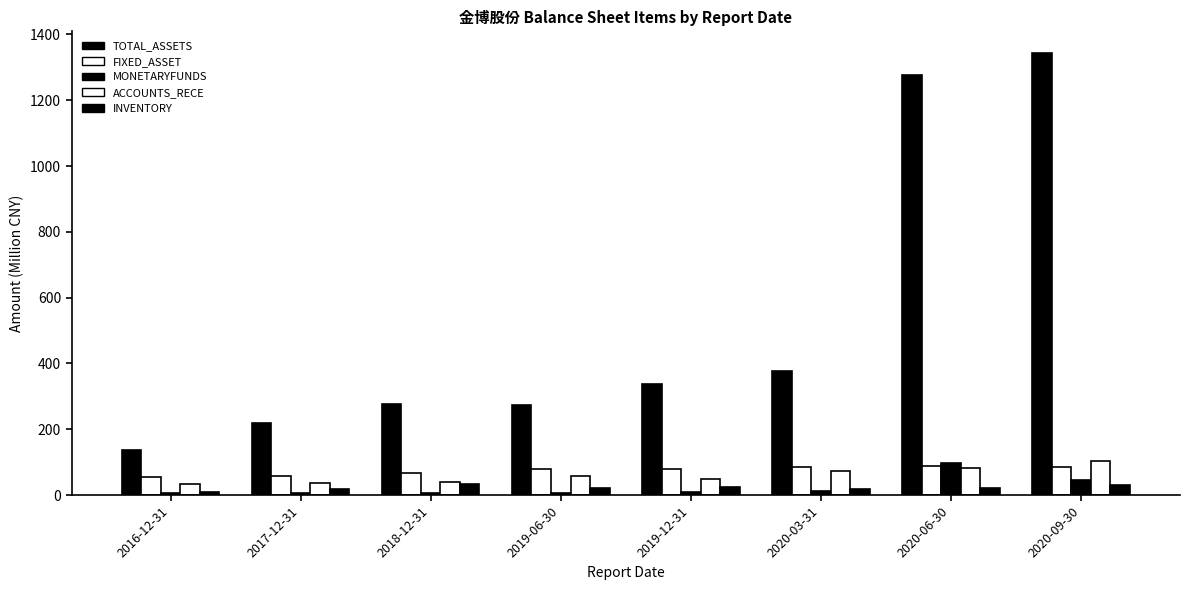

List the labels in order of ACCOUNTS_RECE value, smallest first.

2016-12-31, 2017-12-31, 2018-12-31, 2019-12-31, 2019-06-30, 2020-03-31, 2020-06-30, 2020-09-30